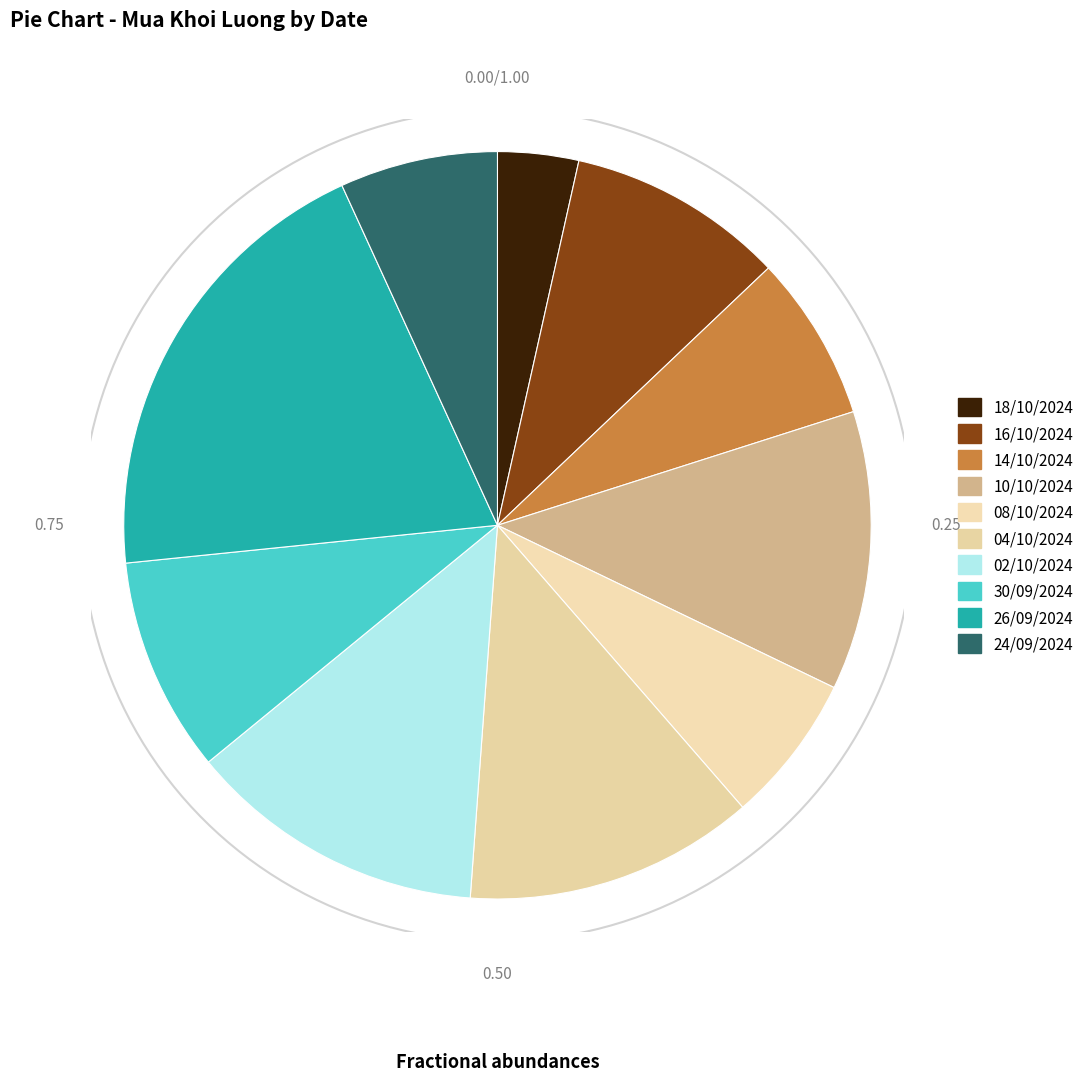

Does any single category account for the majority?

No